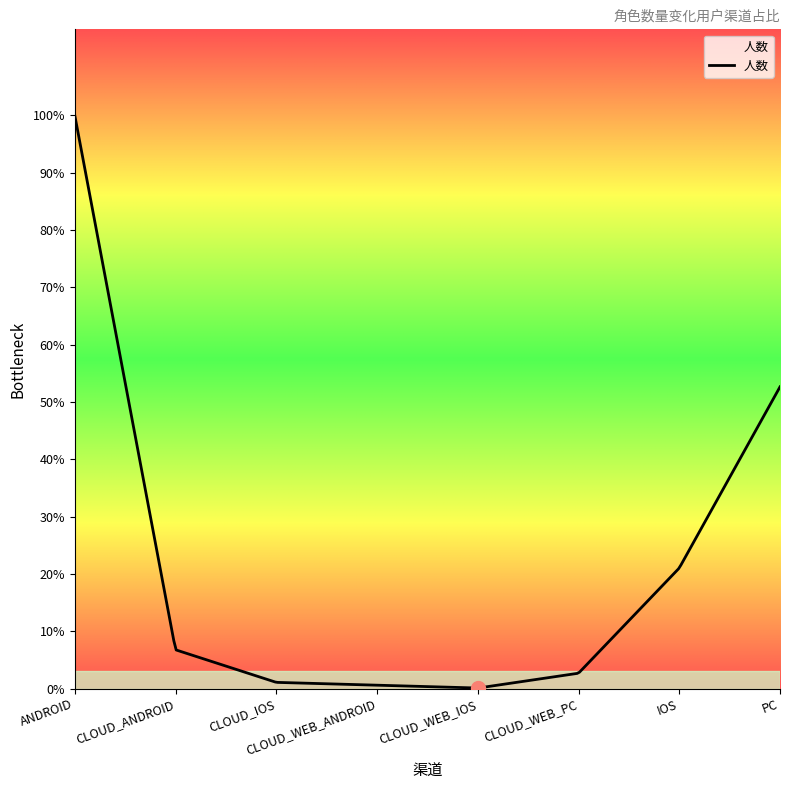

Does the chart display data point markers on the line(s)?

No